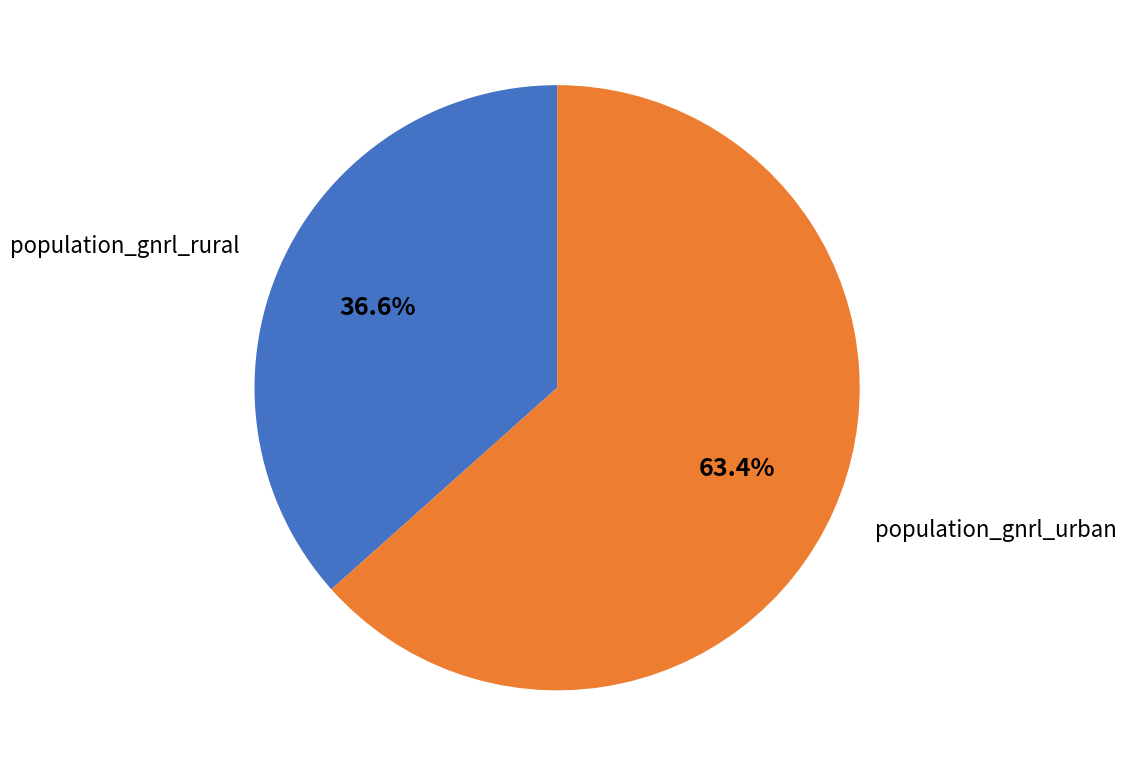

Is there a majority slice in this chart?

Yes